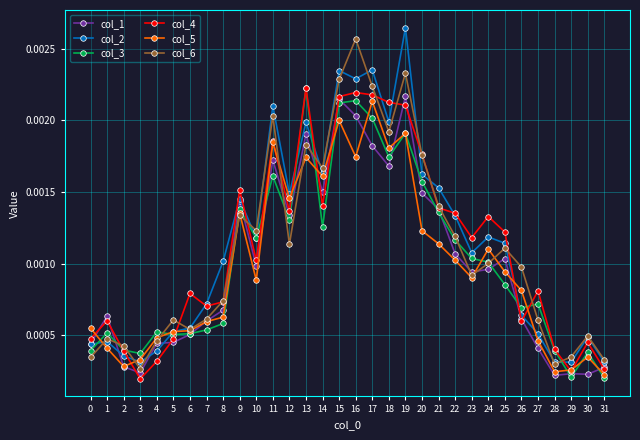

Does the chart have visible grid lines?

Yes